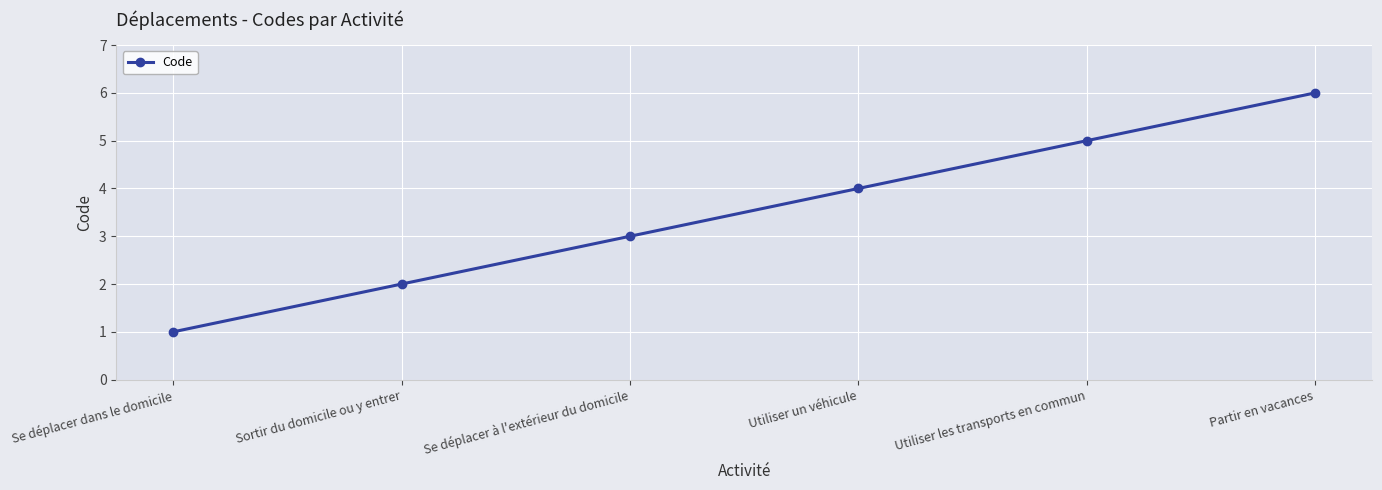

What is the sum of all values?

21